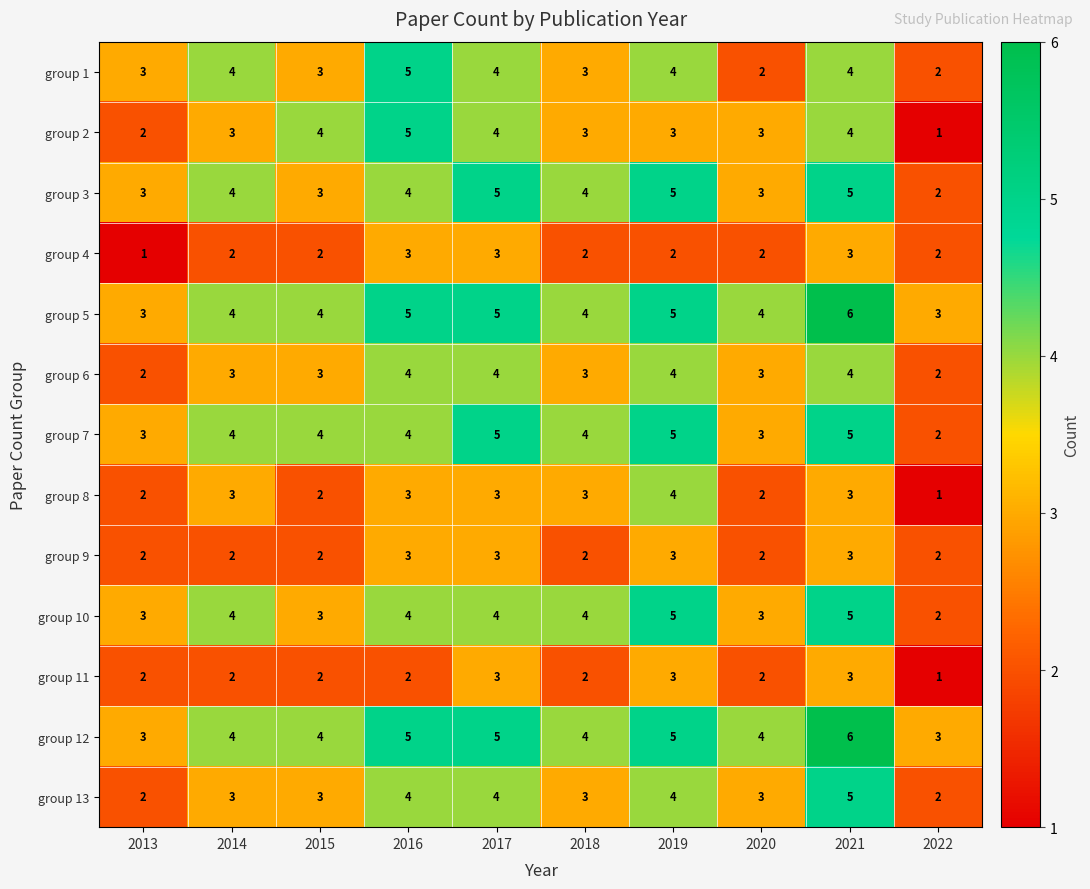

What is the sum of all group 2 values?

32